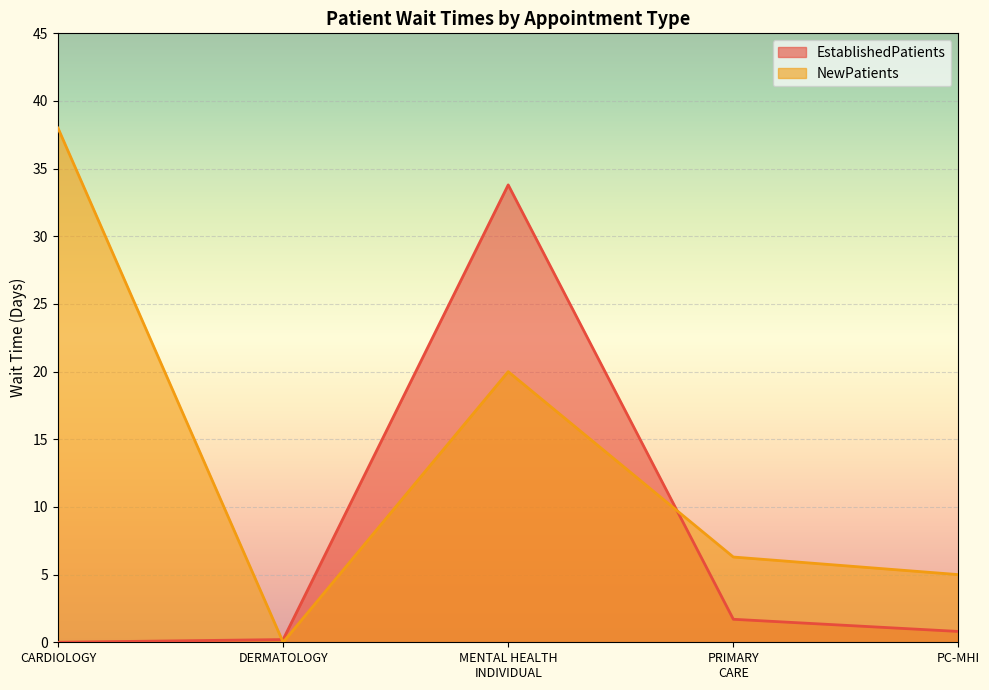

Rank the categories by NewPatients value from lowest to highest.

DERMATOLOGY, PC-MHI, PRIMARY
CARE, MENTAL HEALTH
INDIVIDUAL, CARDIOLOGY